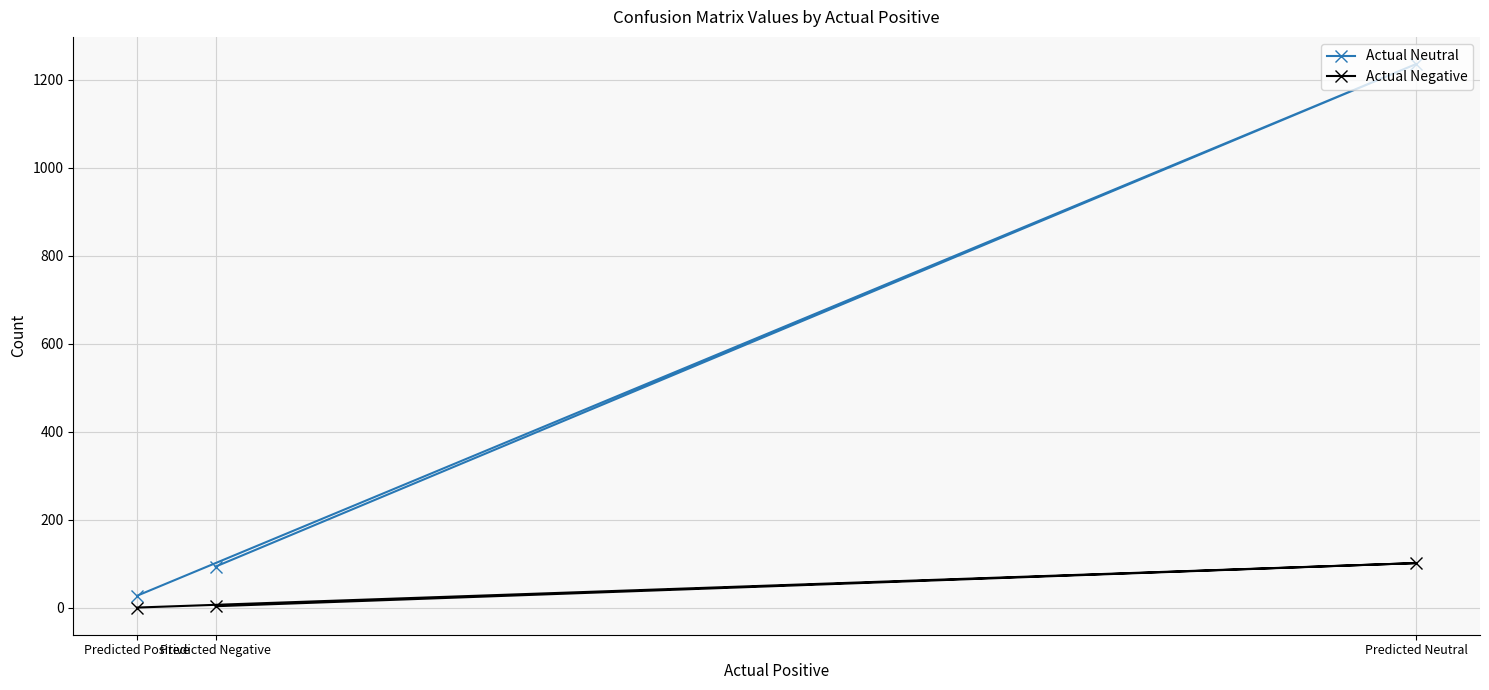

What are all the series names shown in the legend?

Actual Neutral, Actual Negative